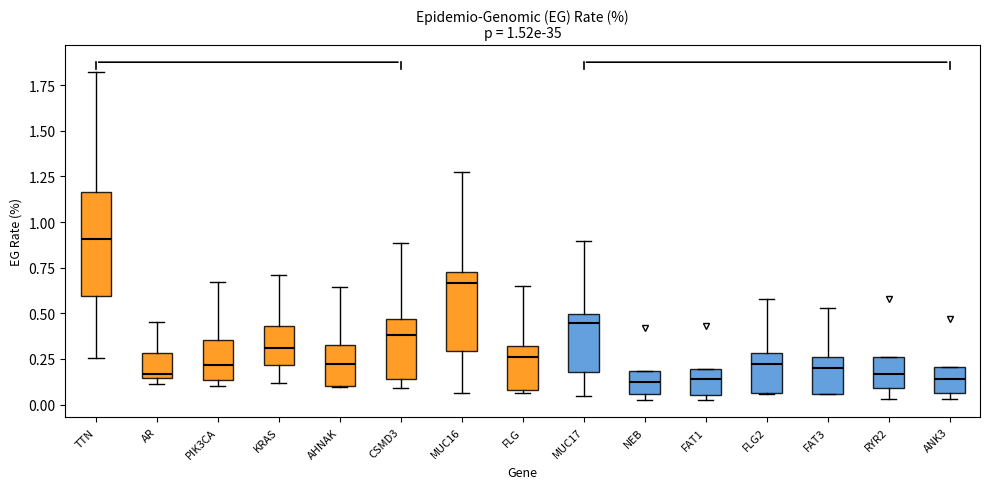

Which box has the highest median line?

TTN